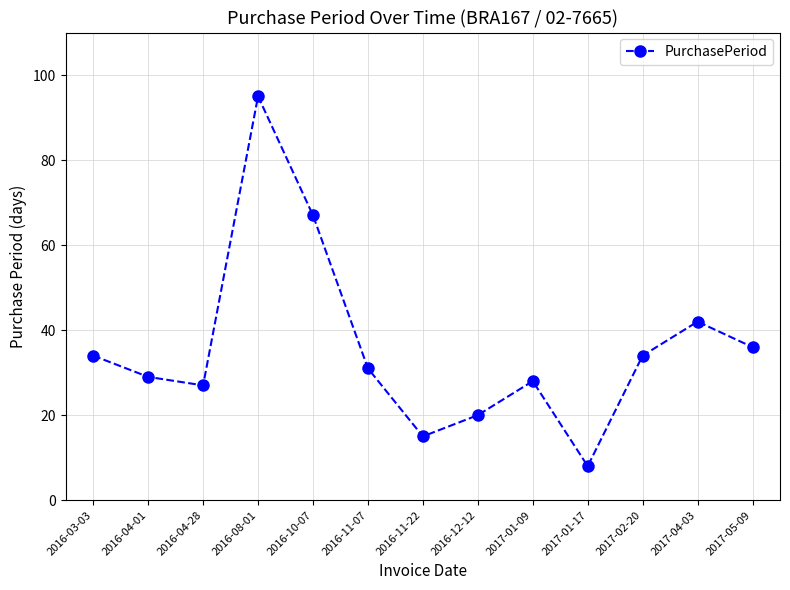

How many data points are less than 31?

6